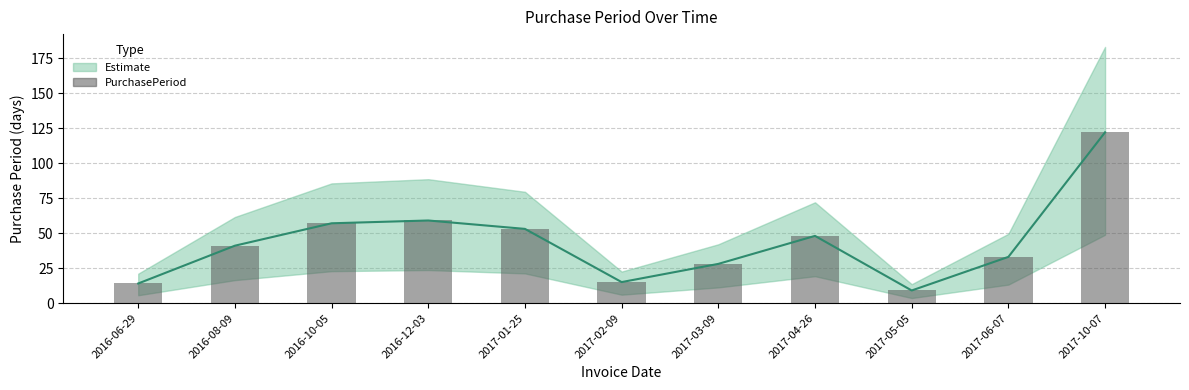

What position from the right is 2017-01-25?

7